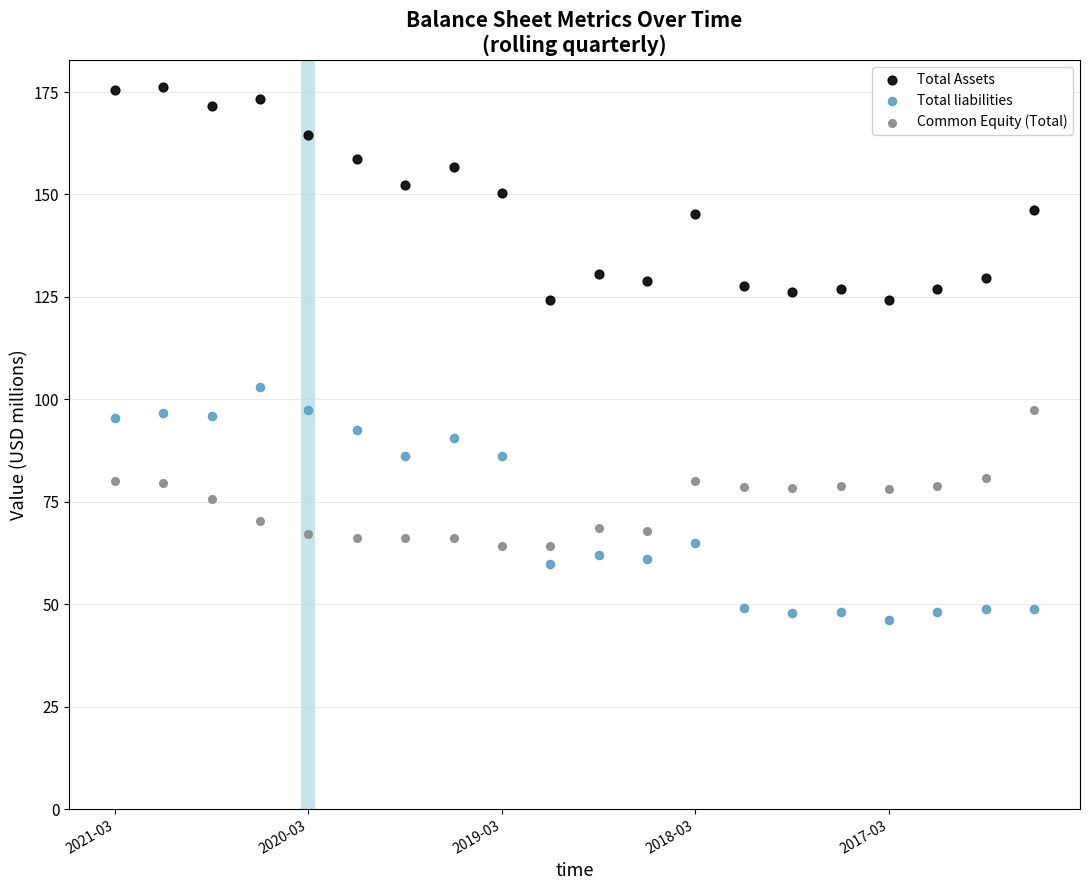

Across all series, what Y value is closest to 111?

103.1